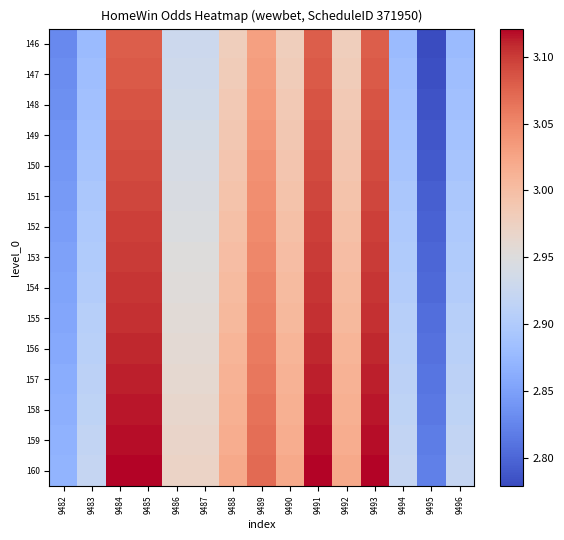

Reading left to right, transcribe all the data shown in this chart.

146: 9482=2.8	9483=2.9	9484=3.1	9485=3.1	9486=2.9	9487=2.9	9488=3.0	9489=3.0	9490=3.0	9491=3.1	9492=3.0	9493=3.1	9494=2.9	9495=2.8	9496=2.9
147: 9482=2.8	9483=2.9	9484=3.1	9485=3.1	9486=2.9	9487=2.9	9488=3.0	9489=3.0	9490=3.0	9491=3.1	9492=3.0	9493=3.1	9494=2.9	9495=2.8	9496=2.9
148: 9482=2.8	9483=2.9	9484=3.1	9485=3.1	9486=2.9	9487=2.9	9488=3.0	9489=3.0	9490=3.0	9491=3.1	9492=3.0	9493=3.1	9494=2.9	9495=2.8	9496=2.9
149: 9482=2.8	9483=2.9	9484=3.1	9485=3.1	9486=2.9	9487=2.9	9488=3.0	9489=3.0	9490=3.0	9491=3.1	9492=3.0	9493=3.1	9494=2.9	9495=2.8	9496=2.9
150: 9482=2.8	9483=2.9	9484=3.1	9485=3.1	9486=2.9	9487=2.9	9488=3.0	9489=3.0	9490=3.0	9491=3.1	9492=3.0	9493=3.1	9494=2.9	9495=2.8	9496=2.9
151: 9482=2.8	9483=2.9	9484=3.1	9485=3.1	9486=2.9	9487=2.9	9488=3.0	9489=3.0	9490=3.0	9491=3.1	9492=3.0	9493=3.1	9494=2.9	9495=2.8	9496=2.9
152: 9482=2.8	9483=2.9	9484=3.1	9485=3.1	9486=2.9	9487=2.9	9488=3.0	9489=3.0	9490=3.0	9491=3.1	9492=3.0	9493=3.1	9494=2.9	9495=2.8	9496=2.9
153: 9482=2.9	9483=2.9	9484=3.1	9485=3.1	9486=3.0	9487=3.0	9488=3.0	9489=3.0	9490=3.0	9491=3.1	9492=3.0	9493=3.1	9494=2.9	9495=2.8	9496=2.9
154: 9482=2.9	9483=2.9	9484=3.1	9485=3.1	9486=3.0	9487=3.0	9488=3.0	9489=3.1	9490=3.0	9491=3.1	9492=3.0	9493=3.1	9494=2.9	9495=2.8	9496=2.9
155: 9482=2.9	9483=2.9	9484=3.1	9485=3.1	9486=3.0	9487=3.0	9488=3.0	9489=3.1	9490=3.0	9491=3.1	9492=3.0	9493=3.1	9494=2.9	9495=2.8	9496=2.9
156: 9482=2.9	9483=2.9	9484=3.1	9485=3.1	9486=3.0	9487=3.0	9488=3.0	9489=3.1	9490=3.0	9491=3.1	9492=3.0	9493=3.1	9494=2.9	9495=2.8	9496=2.9
157: 9482=2.9	9483=2.9	9484=3.1	9485=3.1	9486=3.0	9487=3.0	9488=3.0	9489=3.1	9490=3.0	9491=3.1	9492=3.0	9493=3.1	9494=2.9	9495=2.8	9496=2.9
158: 9482=2.9	9483=2.9	9484=3.1	9485=3.1	9486=3.0	9487=3.0	9488=3.0	9489=3.1	9490=3.0	9491=3.1	9492=3.0	9493=3.1	9494=2.9	9495=2.8	9496=2.9
159: 9482=2.9	9483=2.9	9484=3.1	9485=3.1	9486=3.0	9487=3.0	9488=3.0	9489=3.1	9490=3.0	9491=3.1	9492=3.0	9493=3.1	9494=2.9	9495=2.8	9496=2.9
160: 9482=2.9	9483=2.9	9484=3.1	9485=3.1	9486=3.0	9487=3.0	9488=3.0	9489=3.1	9490=3.0	9491=3.1	9492=3.0	9493=3.1	9494=2.9	9495=2.8	9496=2.9